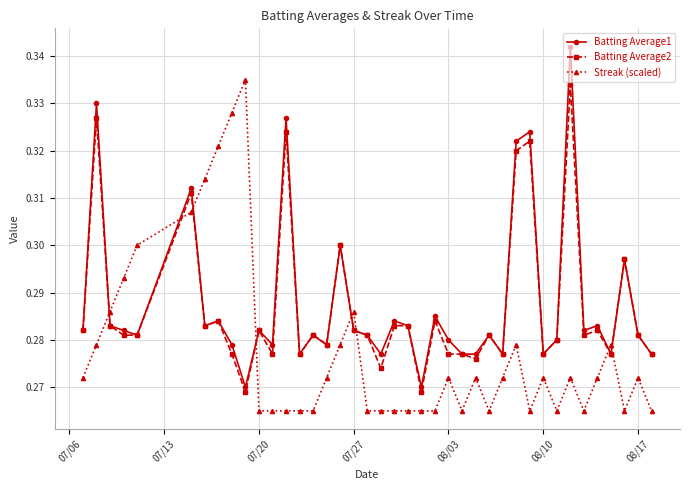

True or false: Batting Average2 and Streak (scaled) intersect in this chart.

True